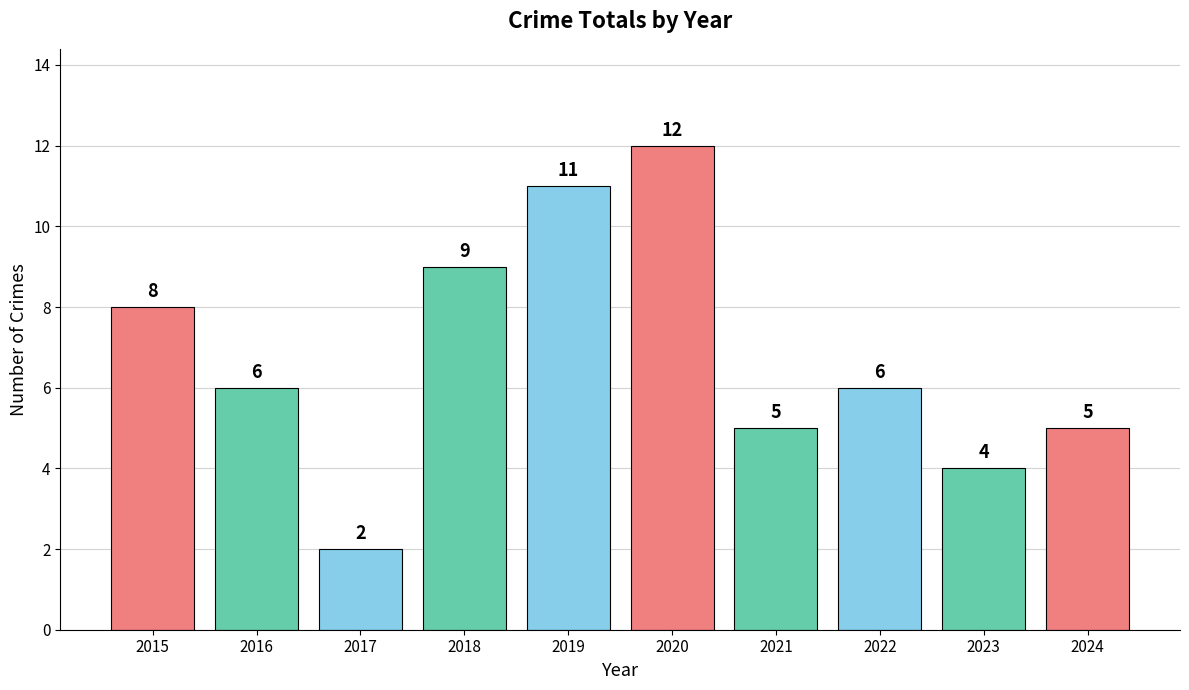

Does the chart contain any negative values?

No